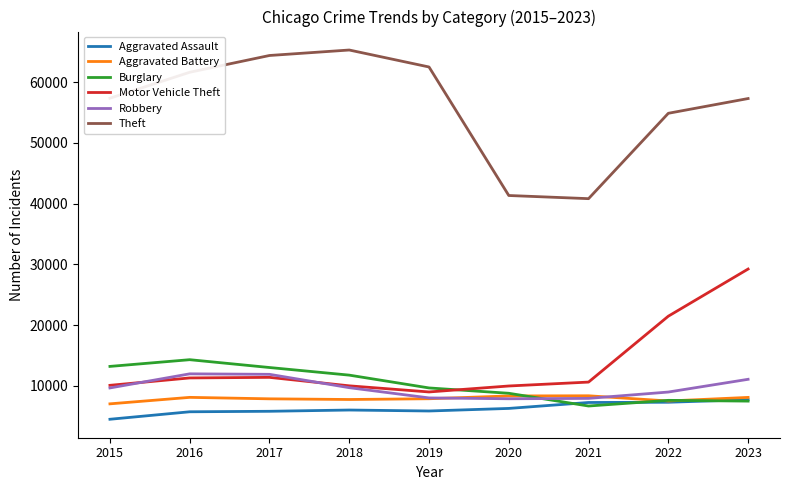

What is the difference between the second highest and minimum values in the Motor Vehicle Theft series?

12478